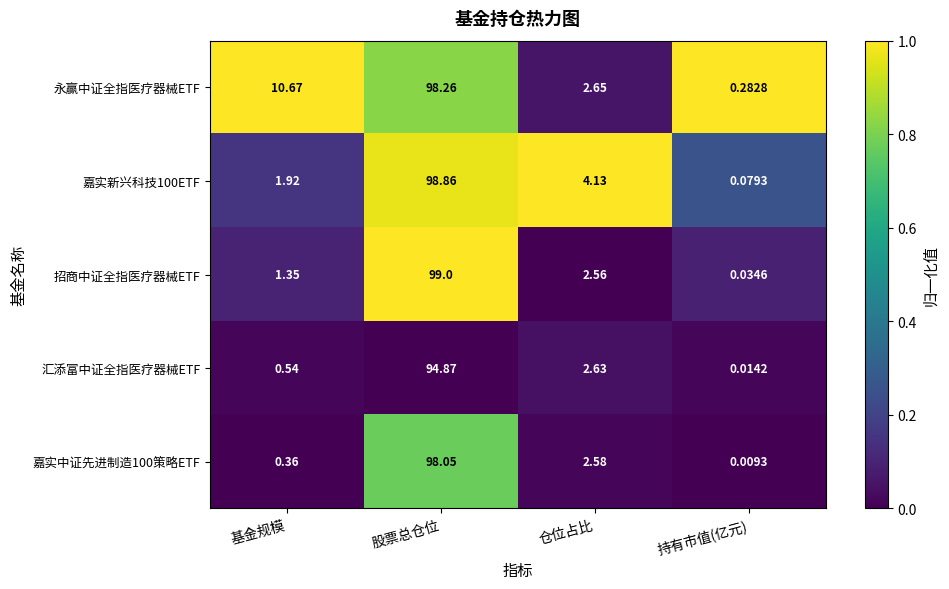

Which category has the highest value in the 永赢中证全指医疗器械ETF series?

股票总仓位